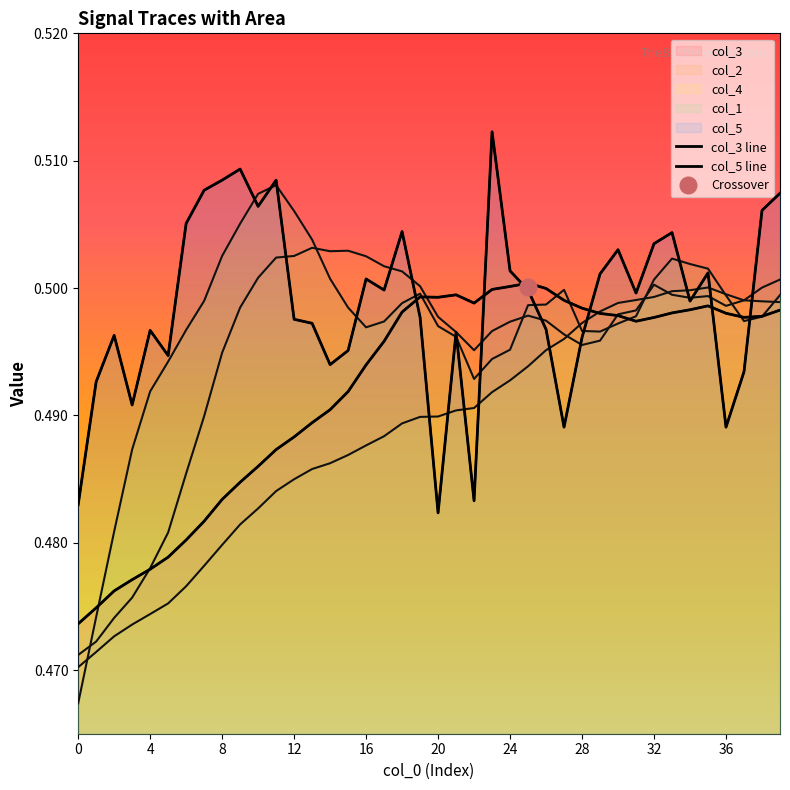

Does the chart have visible grid lines?

No